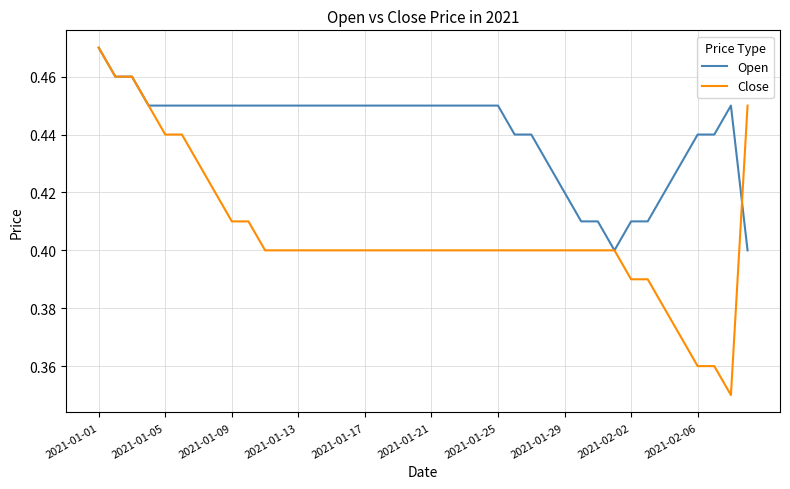

Which series has the largest range (max minus min)?

Close